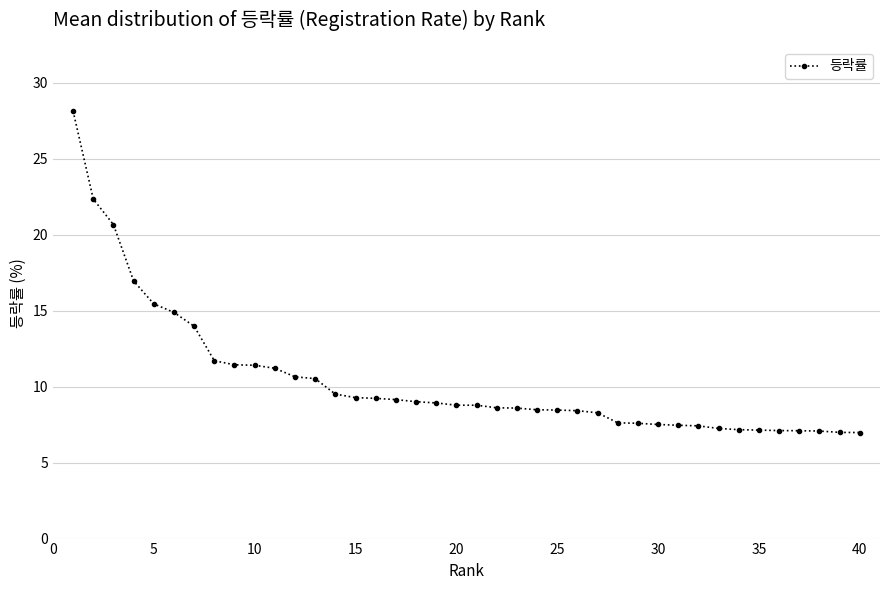

What is the value of the 2nd point from the left?

22.4